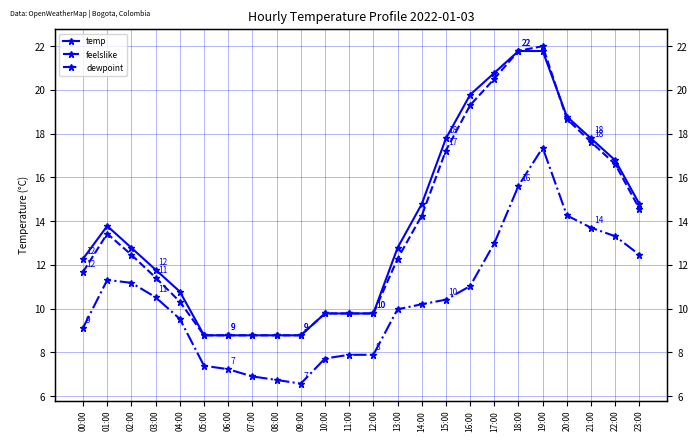

What position from the left is 00:00?

1